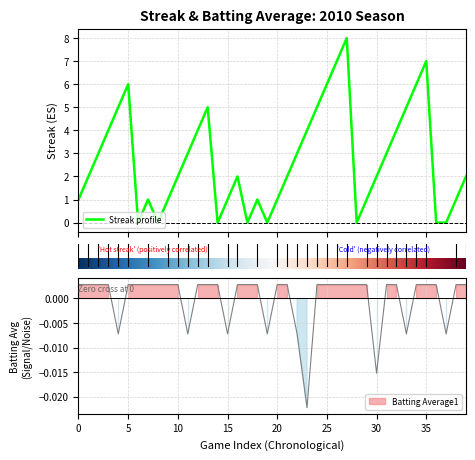

What is the maximum value for Streak profile?

8